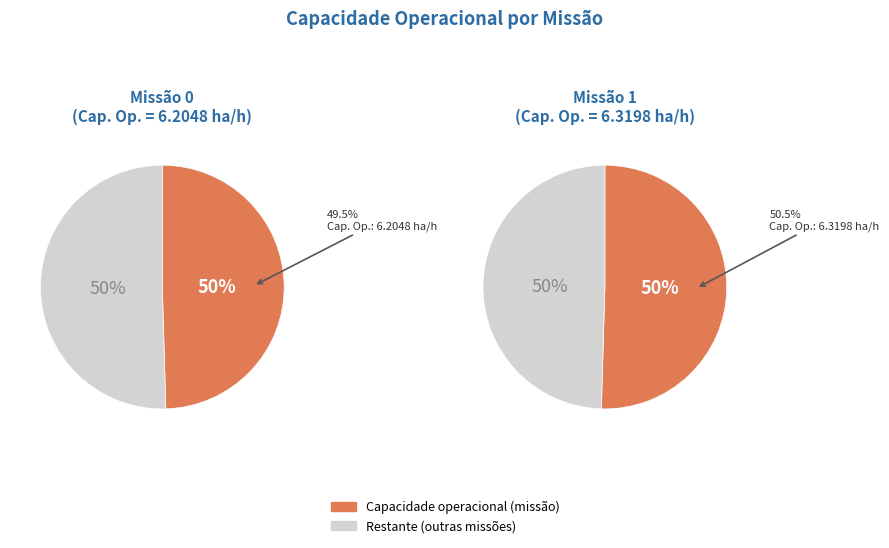

To the nearest percent, what portion does 1 represent?

50%